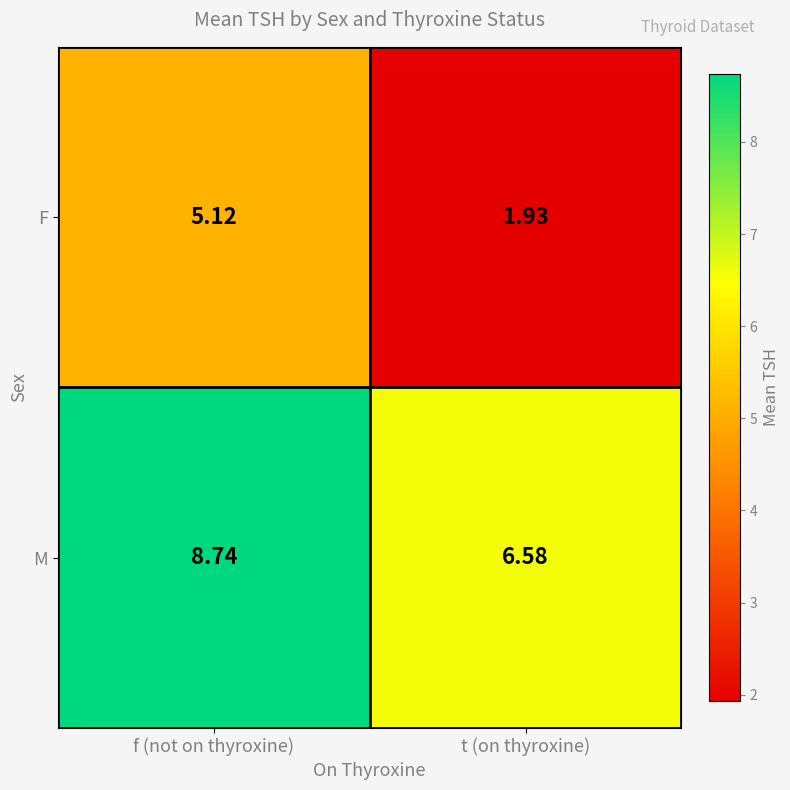

Which series has the largest total across all categories?

M